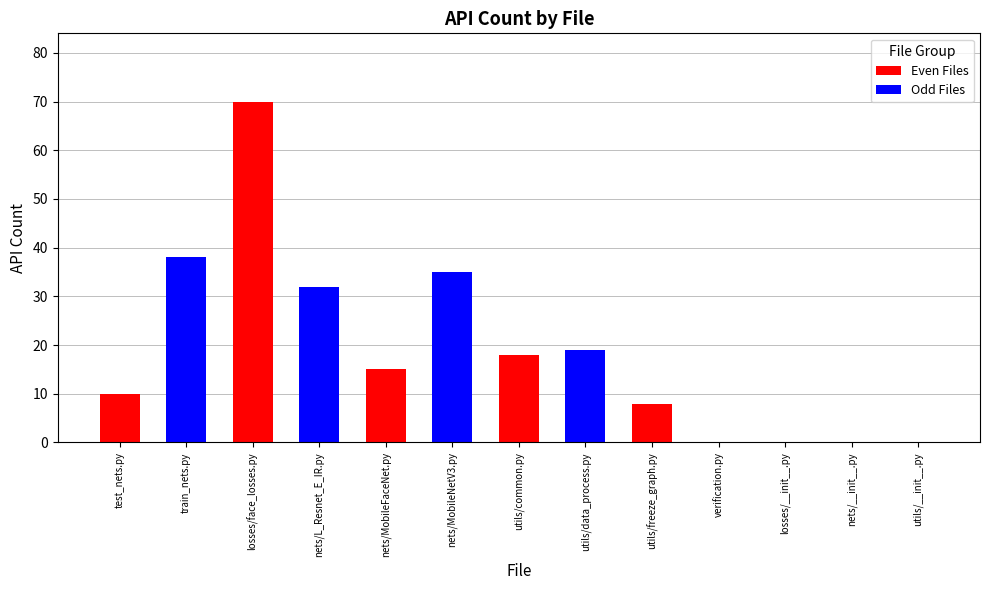

Where is the data nearest to the value 35?

nets/MobileNetV3.py